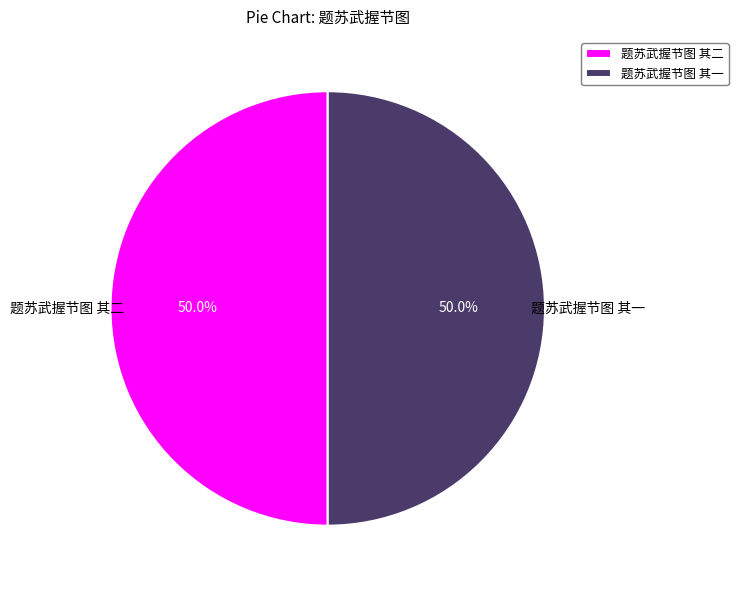

What percentage is the 题苏武握节图 其一 slice, to the nearest percent?

50%